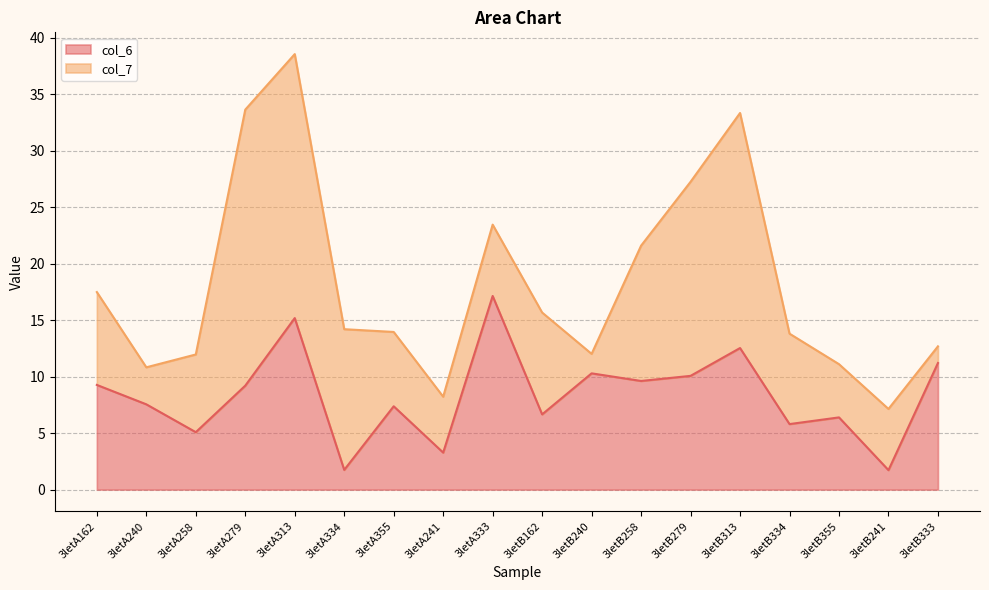

Reading left to right, what are all the values shown in this chart?

9.3	7.5	5.1	9.2	15.2	1.7	7.4	3.3	17.1	6.7	10.3	9.6	10.1	12.5	5.8	6.4	1.7	11.2